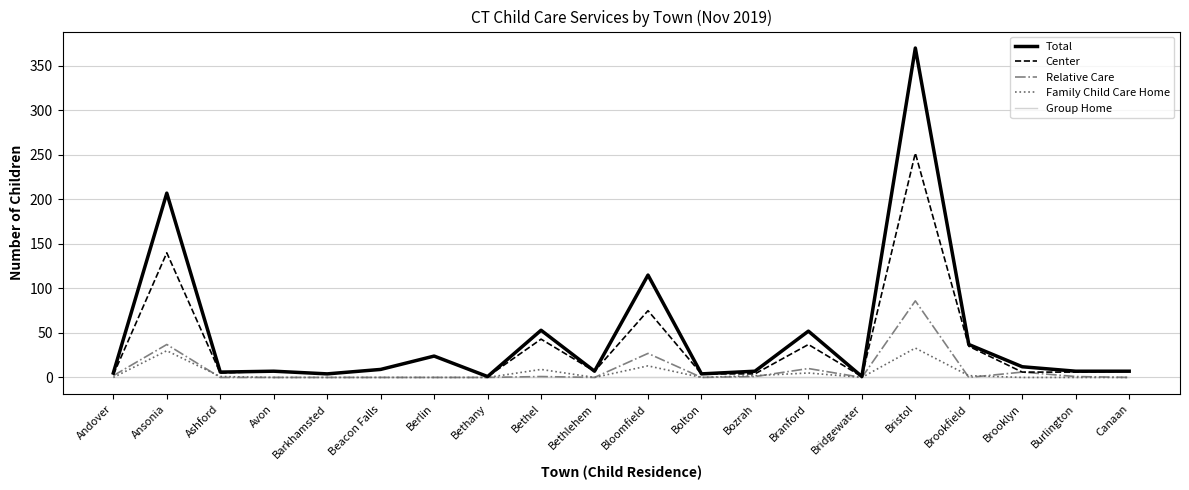

What is the difference between the highest and lowest values at Branford?

52